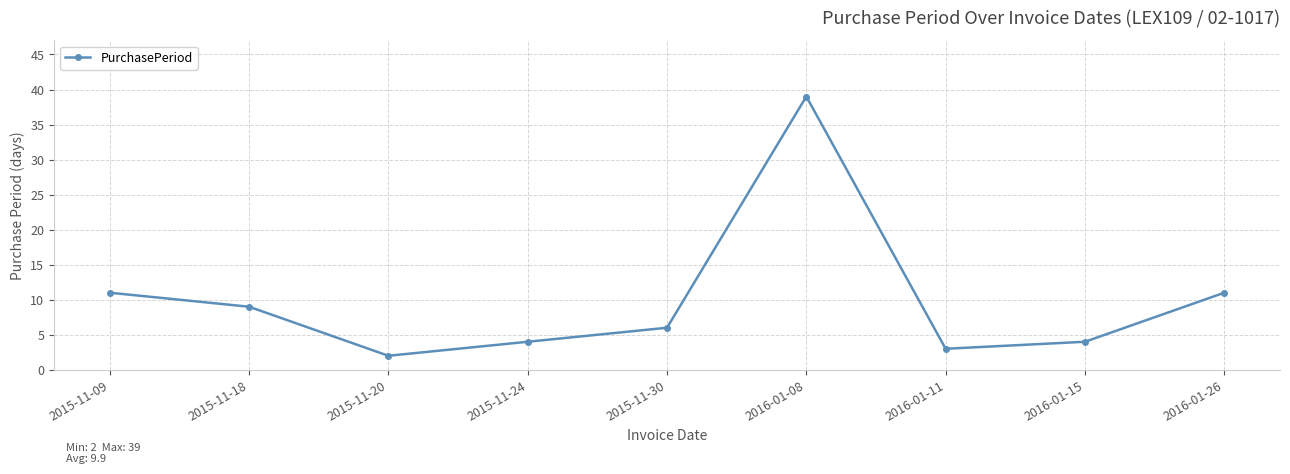

True or false: the data shows 11 at 2015-11-09.

True